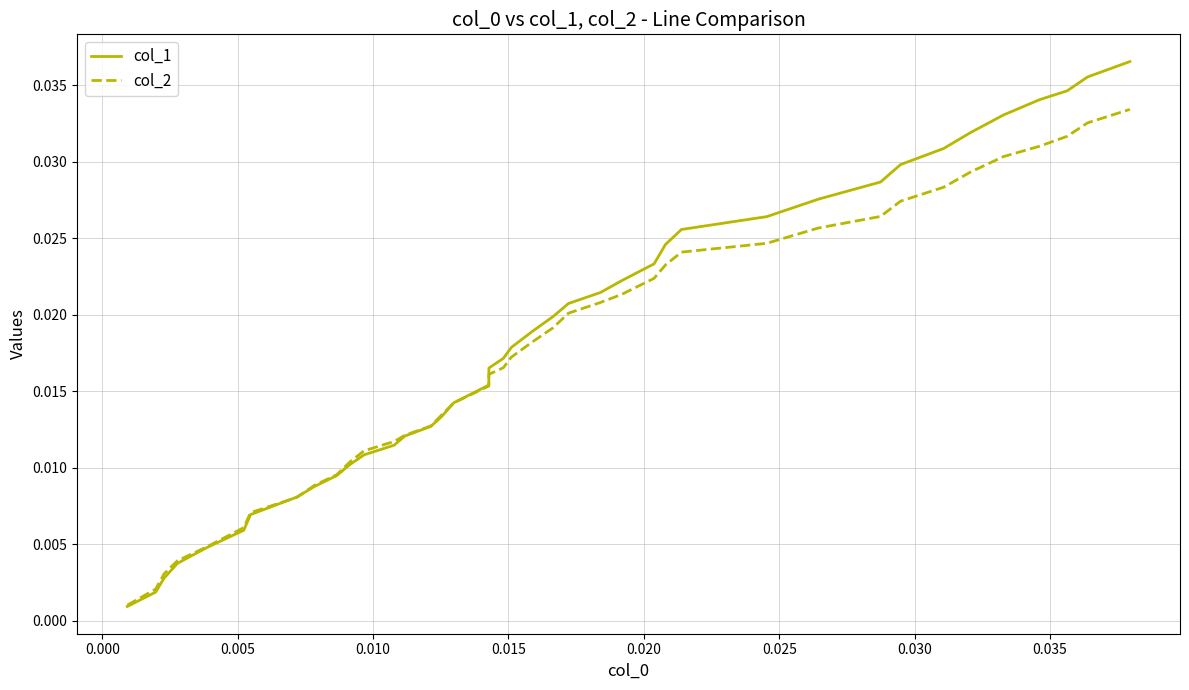

Rank the series by their maximum value, from highest to lowest.

col_1, col_2